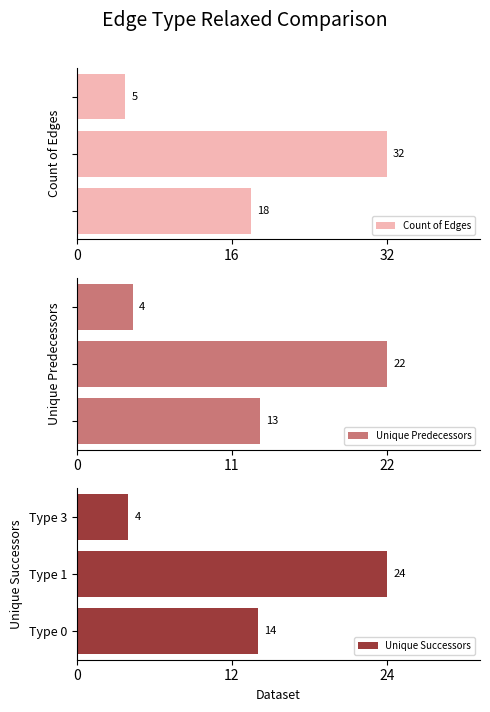

Which series has the largest total across all categories?

Count of Edges